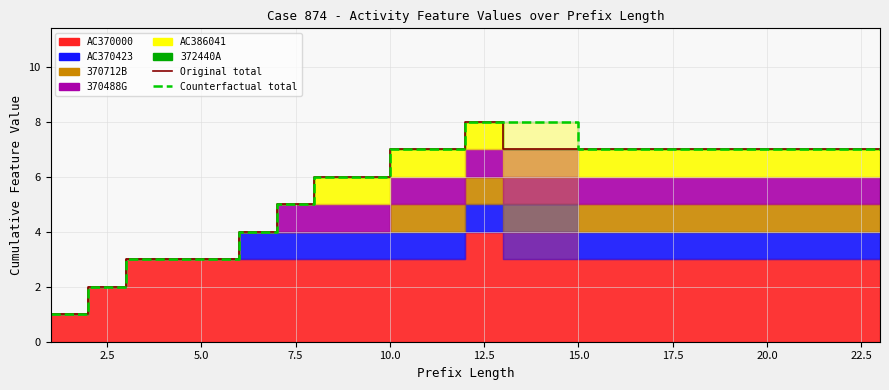

Which series has the largest total across all categories?

Counterfactual total